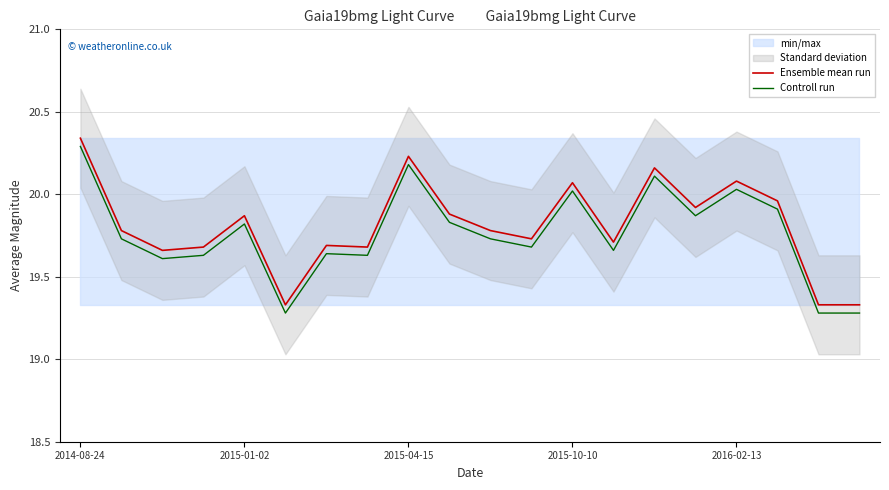

What is the highest value of the Ensemble mean run series?

20.3